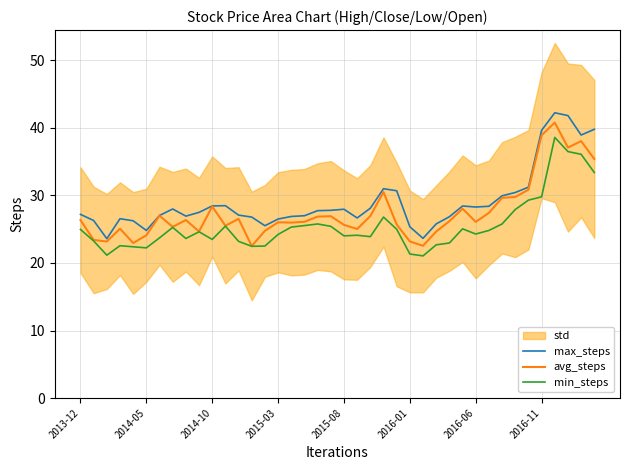

Where does the avg_steps series first go above 26?

2013-12